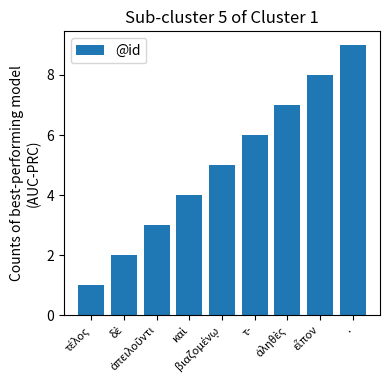

What is the difference between the maximum and minimum values?

8